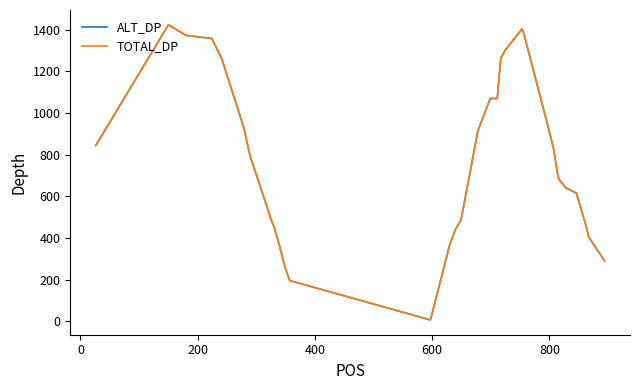

What is the difference between the maximum and second lowest values in the TOTAL_DP series?

1228